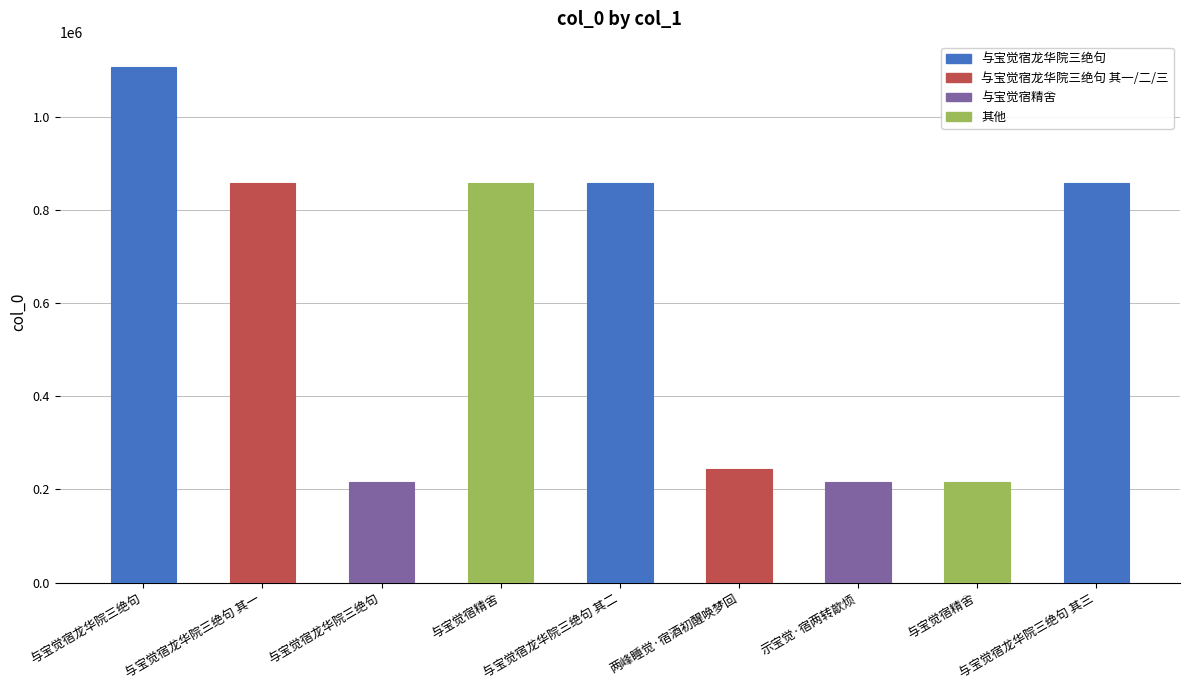

Approximately how many times larger is the value at 示宝觉·宿两转歊烦 compared to 与宝觉宿精舍?

1.0